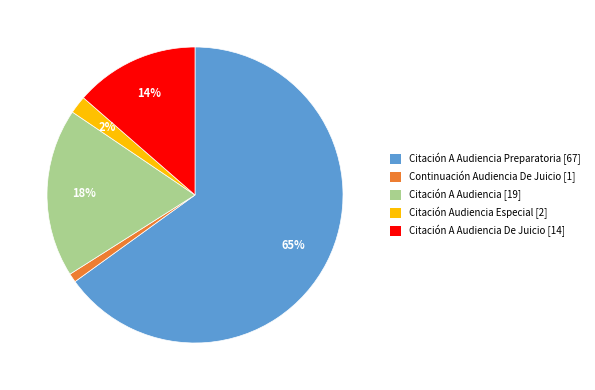

Which slice is the largest?

Citación A Audiencia Preparatoria [67]